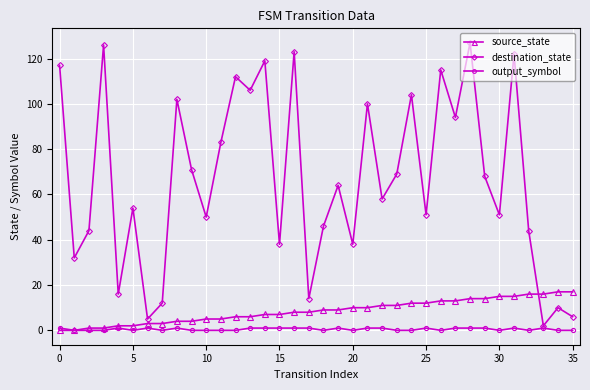

What is the difference between the maximum and second lowest values in the source_state series?

17